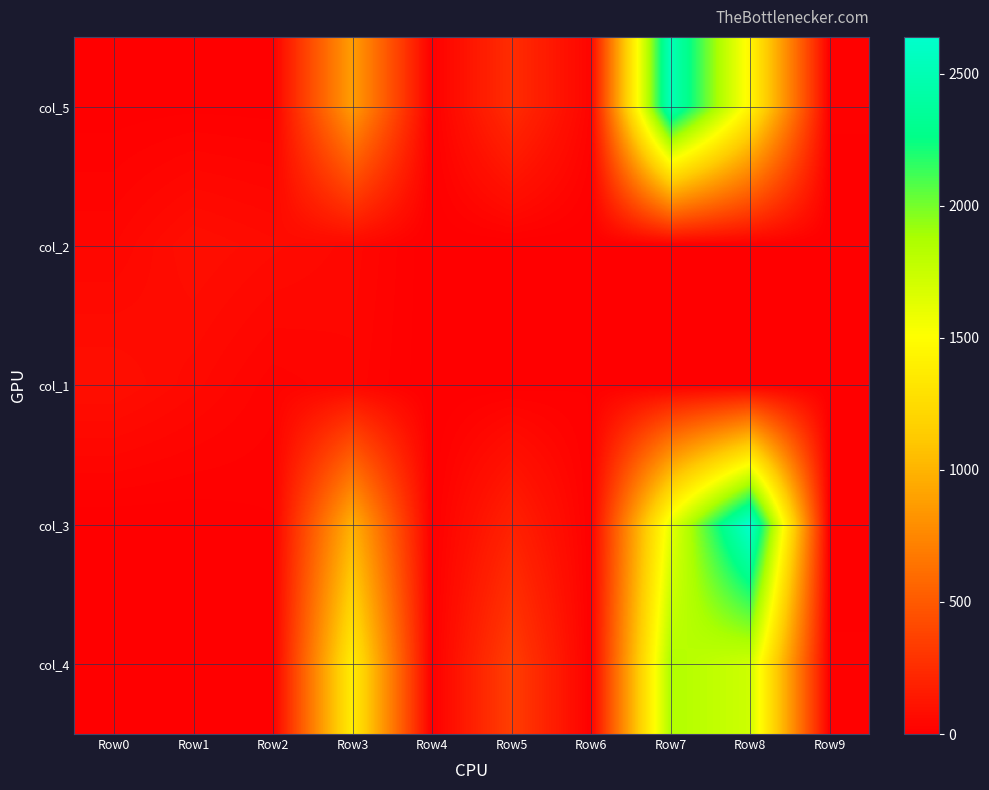

Reading left to right, extract all data points from this chart.

col_5: Row0=3	Row1=6	Row2=4	Row3=877	Row4=3	Row5=251	Row6=29	Row7=2521	Row8=1454	Row9=13
col_2: Row0=40	Row1=83	Row2=65	Row3=48	Row4=0	Row5=0	Row6=0	Row7=6	Row8=0	Row9=0
col_1: Row0=84	Row1=56	Row2=25	Row3=38	Row4=0	Row5=2	Row6=10	Row7=0	Row8=0	Row9=6
col_3: Row0=0	Row1=0	Row2=9	Row3=980	Row4=0	Row5=187	Row6=8	Row7=1602	Row8=2640	Row9=8
col_4: Row0=7	Row1=0	Row2=0	Row3=1377	Row4=1	Row5=350	Row6=7	Row7=1852	Row8=1727	Row9=11